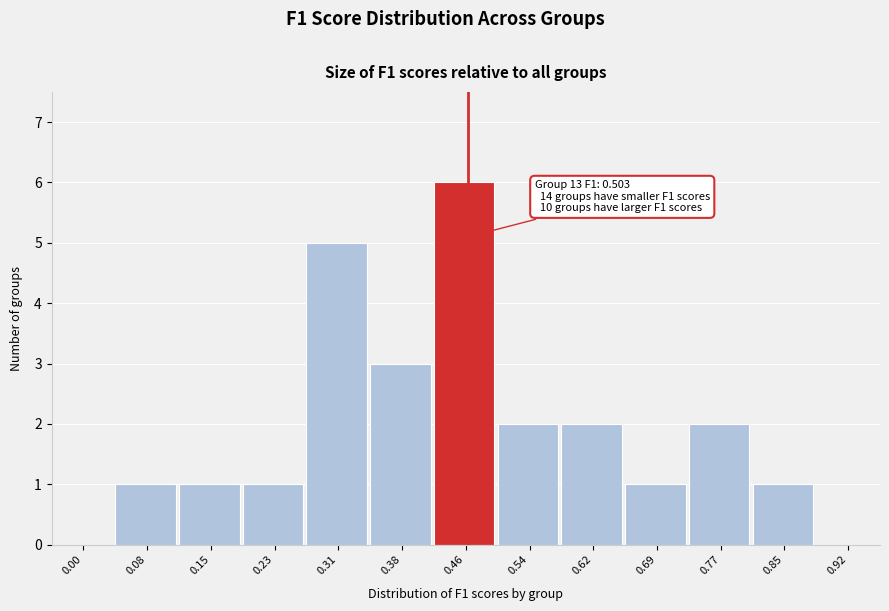

Reading left to right, what are all the values shown in this chart?

0.00=0	0.08=1	0.15=1	0.23=1	0.31=5	0.38=3	0.46=6	0.54=2	0.62=2	0.69=1	0.77=2	0.85=1	0.92=0